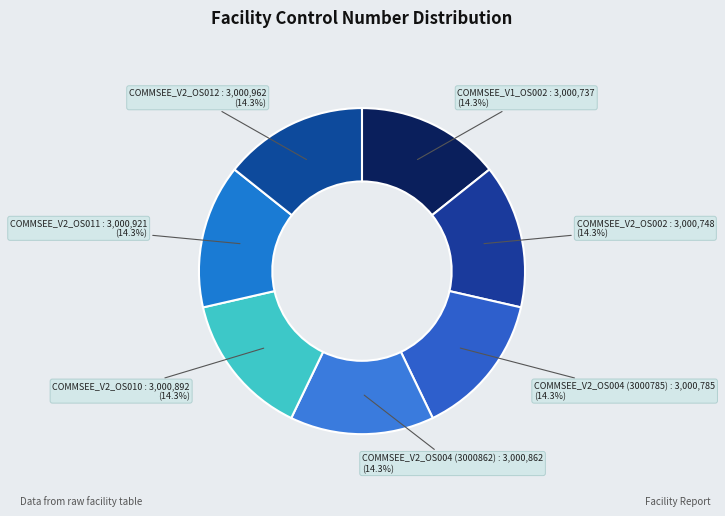

Rank the categories by value from lowest to highest.

COMMSEE_V1_OS002, COMMSEE_V2_OS002, COMMSEE_V2_OS004 (3000785), COMMSEE_V2_OS004 (3000862), COMMSEE_V2_OS010, COMMSEE_V2_OS011, COMMSEE_V2_OS012